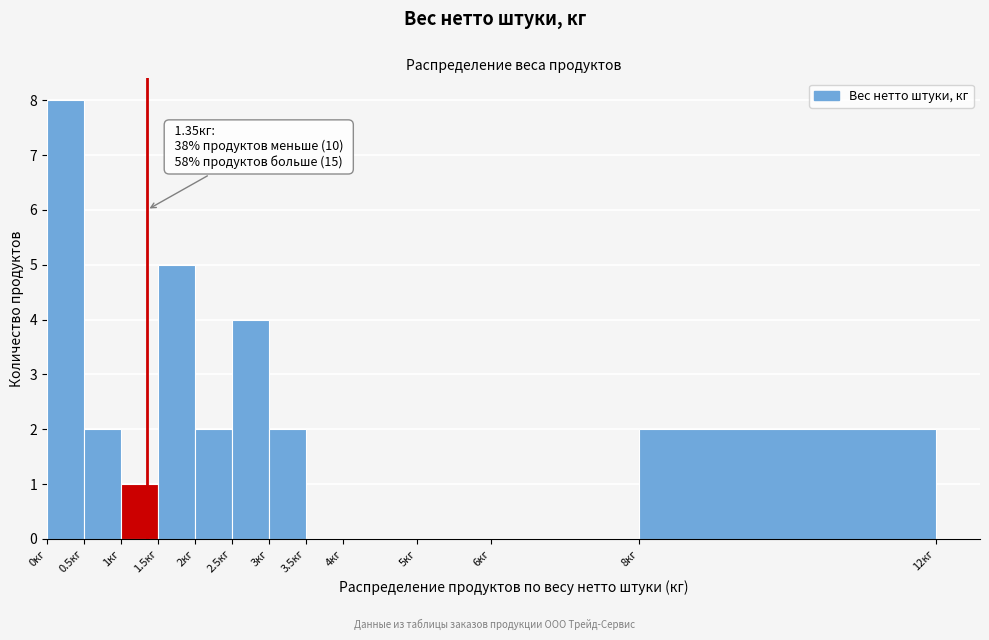

Which range on the x-axis has the tallest bar?

0.0 to 0.5